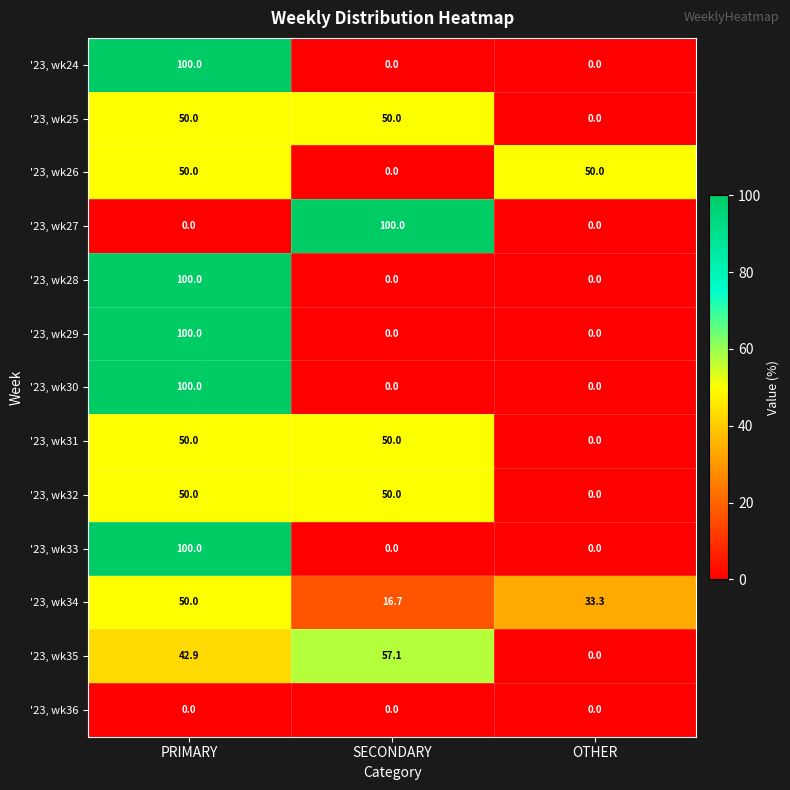

At which category is the sum across all series the highest?

PRIMARY